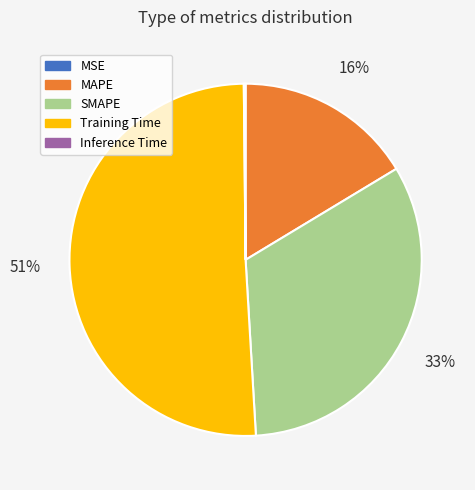

To the nearest percent, what is the difference between the Training Time and SMAPE slice percentages?

18%